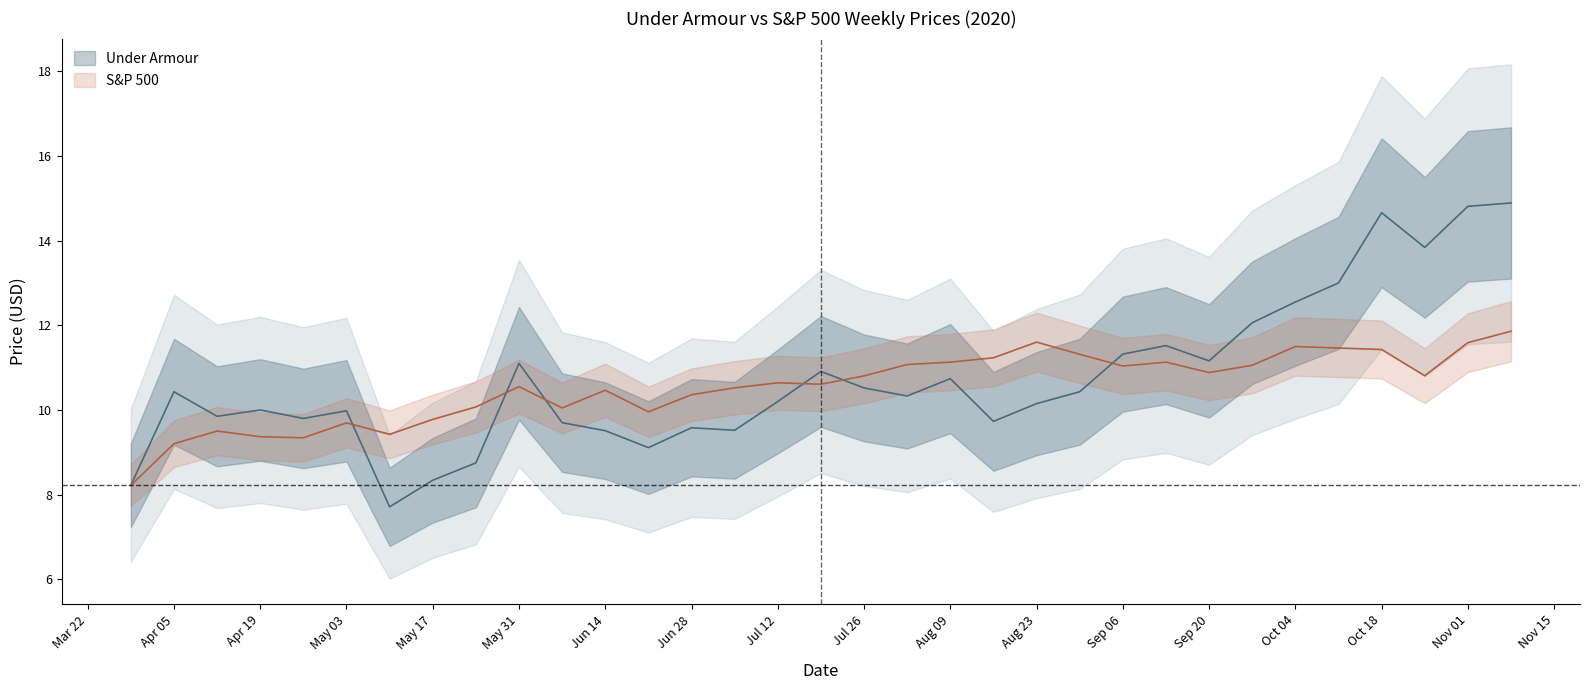

How many intersections are there between S&P 500 Price and Under Armour Price?

6